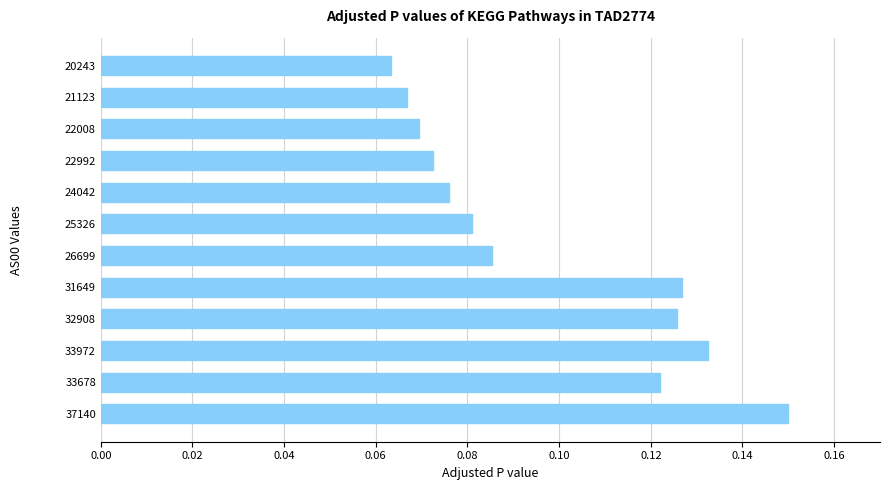

Which has a higher value, 20243 or 24042?

24042